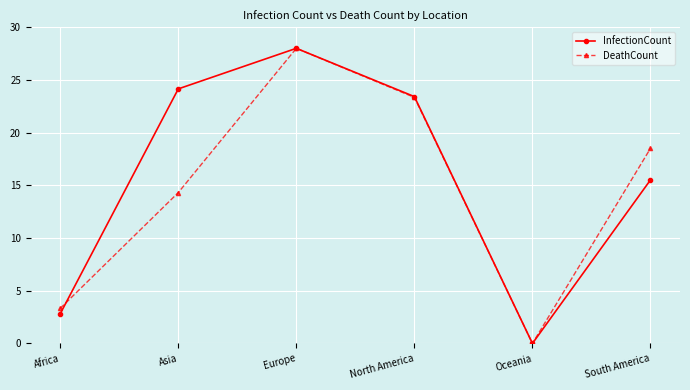

How many values in the DeathCount series are below 18?

3